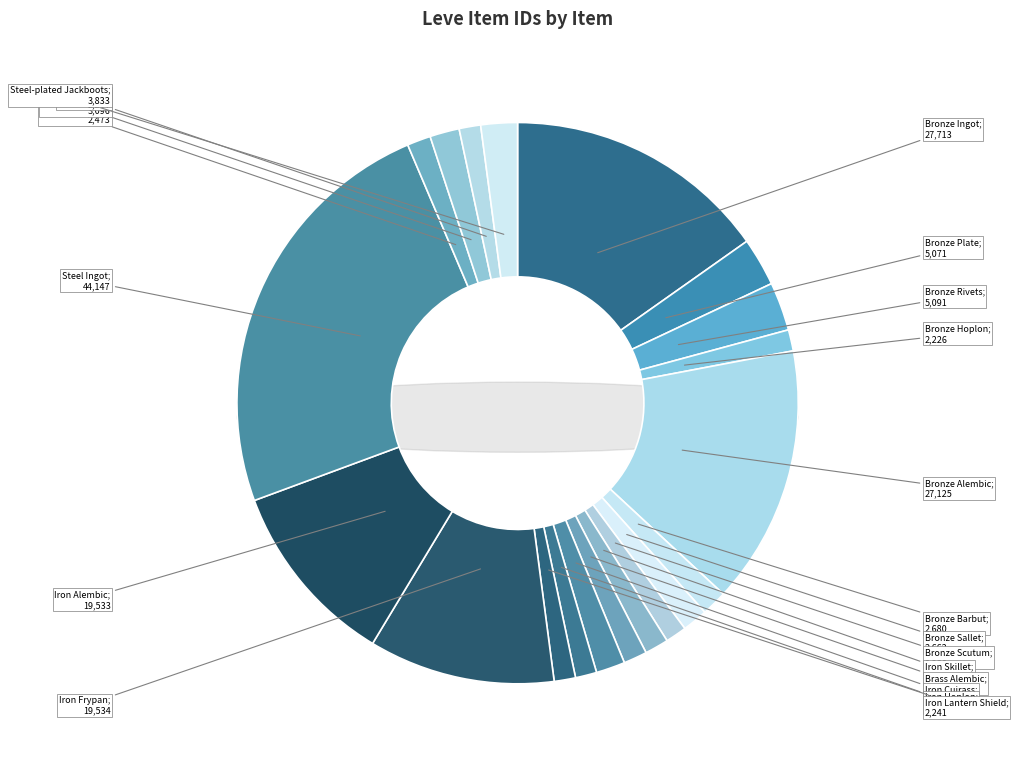

What is the change in value from Iron Hoplon to Steel Ingot?

+41911